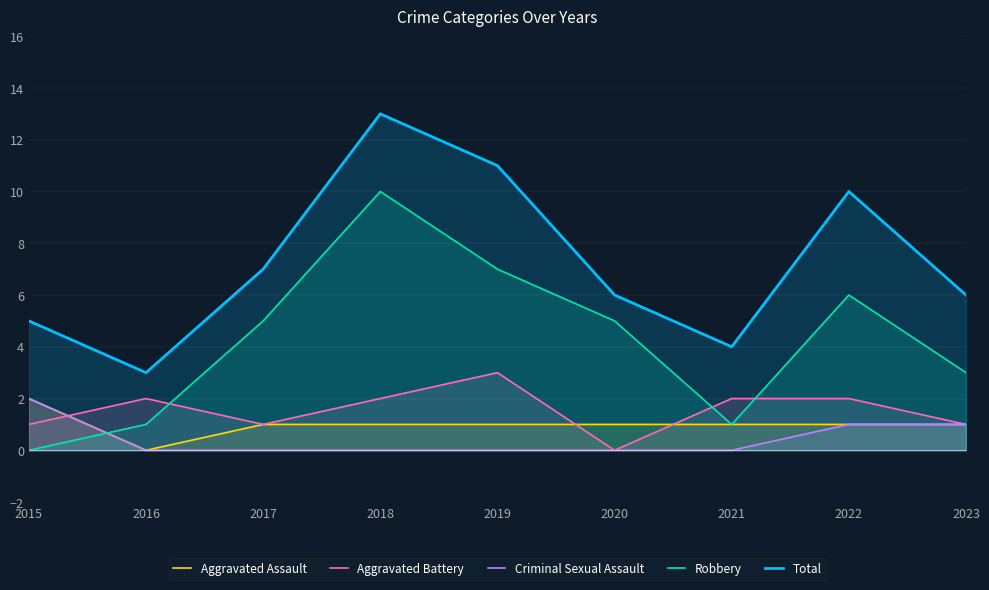

Which series has the largest range (max minus min)?

Robbery